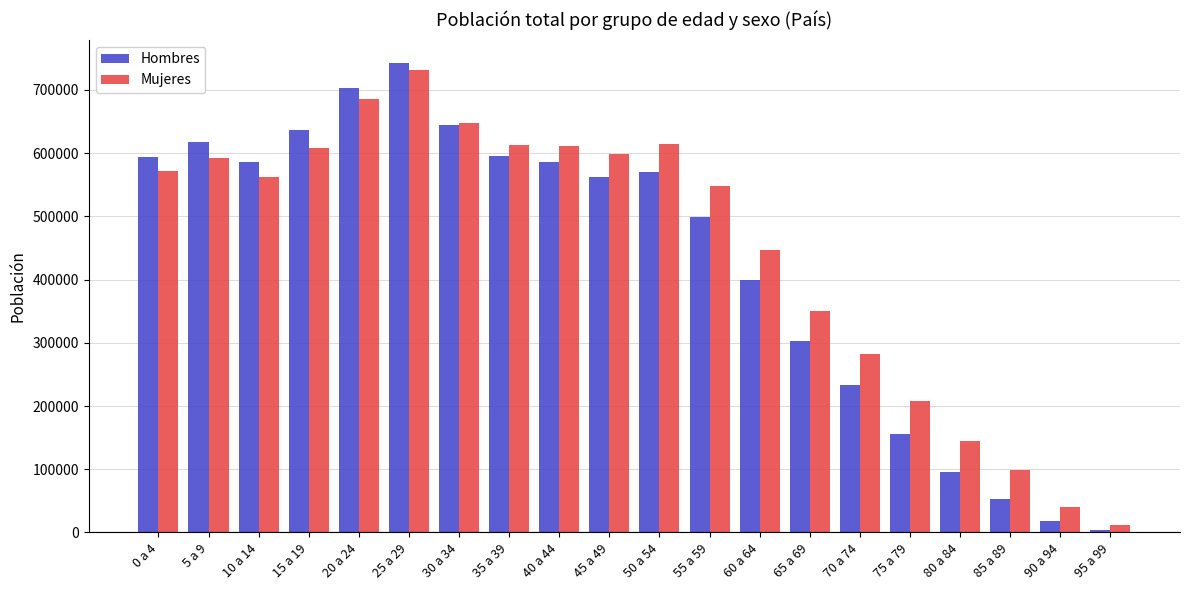

What is the average value of the Mujeres series?

448442